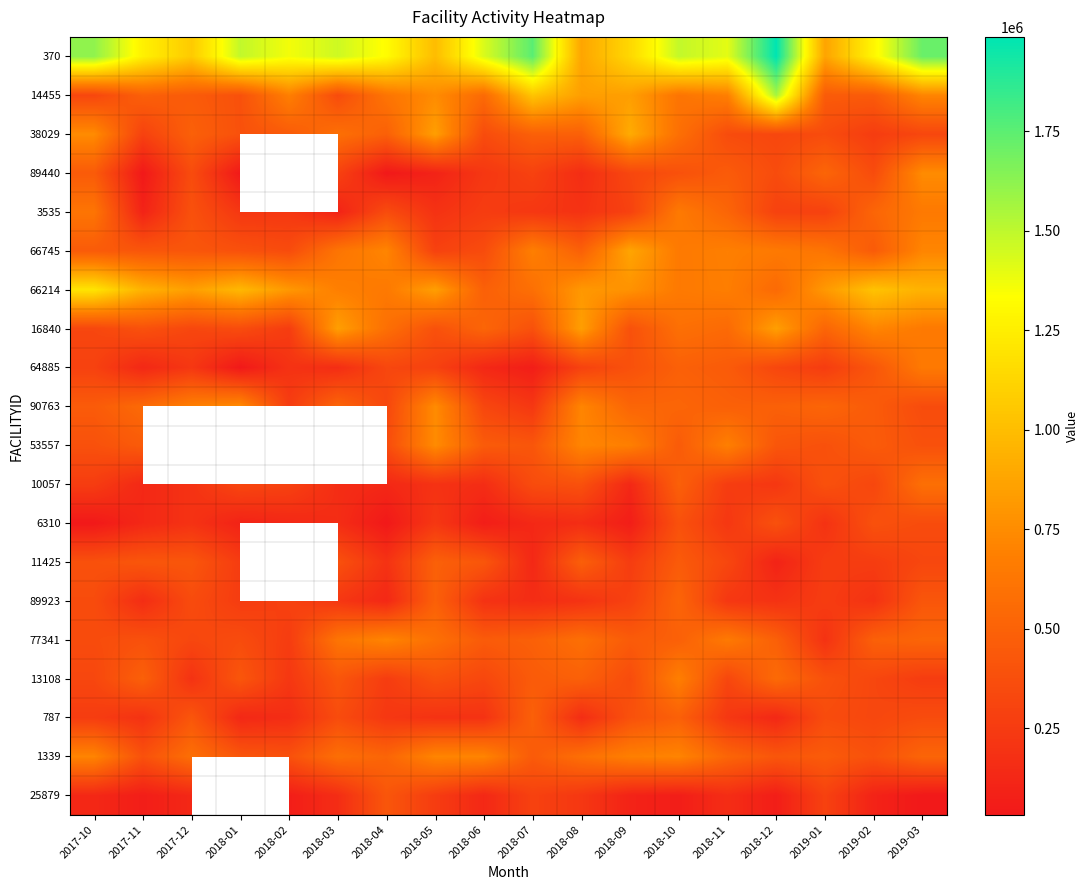

What is the difference between the maximum and minimum values in the 89440 series?

715000.0